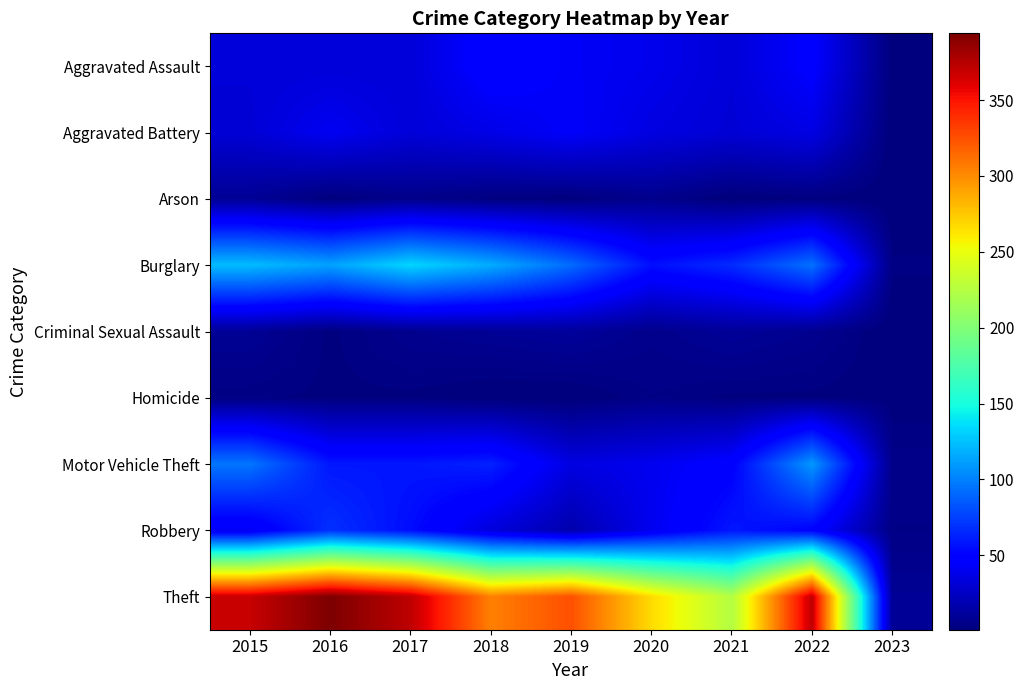

Between 2021 and 2020, which is larger?

2020